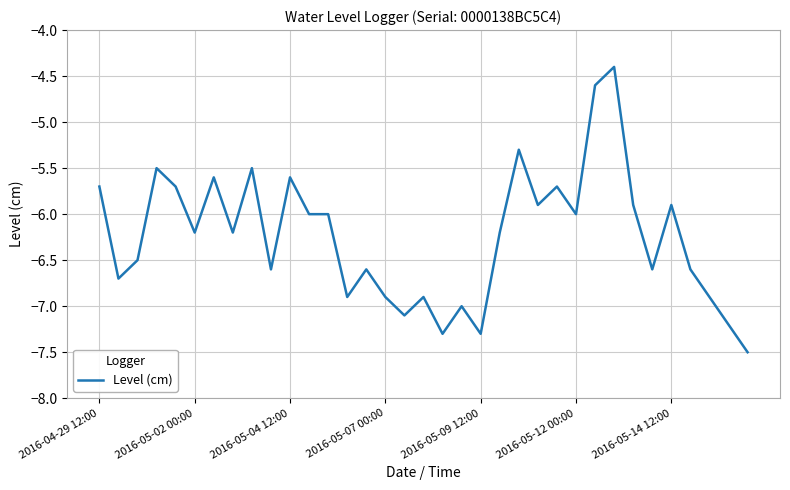

Is this an area chart (filled region under the line)?

No